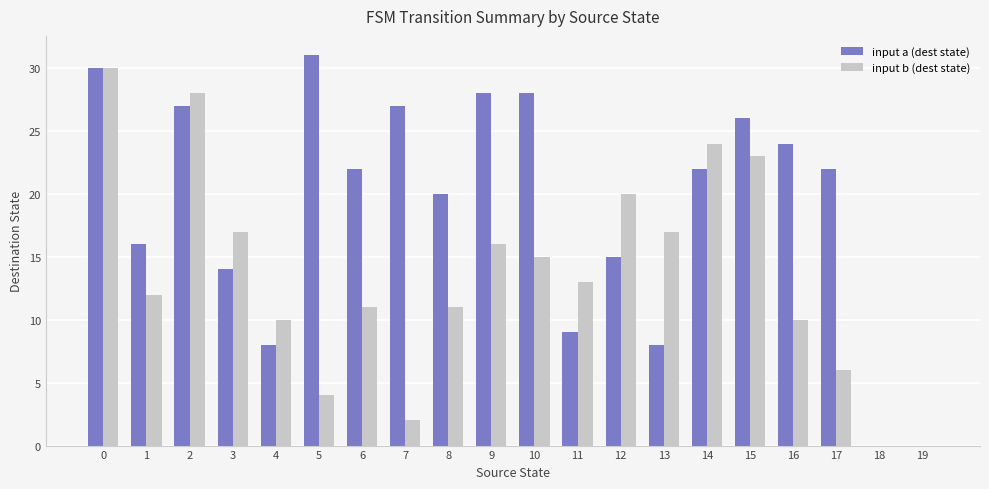

Reading right to left, what are all the values shown in this chart?

input a (dest state): 0	0	22	24	26	22	8	15	9	28	28	20	27	22	31	8	14	27	16	30
input b (dest state): 0	0	6	10	23	24	17	20	13	15	16	11	2	11	4	10	17	28	12	30